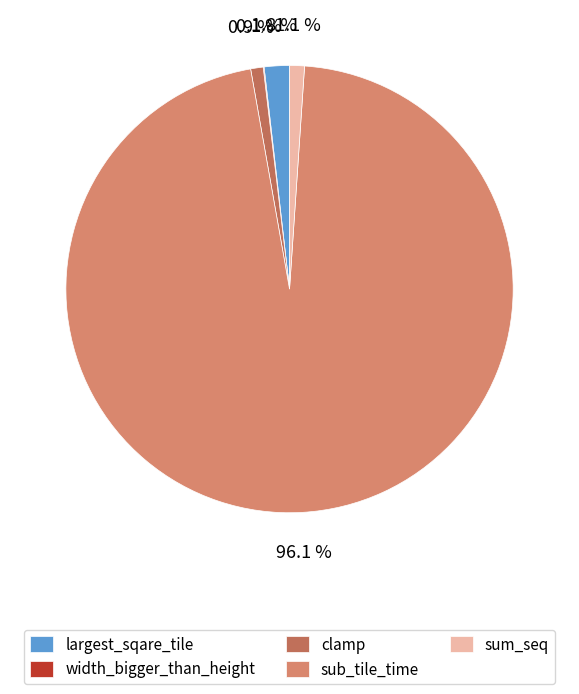

How much of the chart is everything except clamp?

99.2%